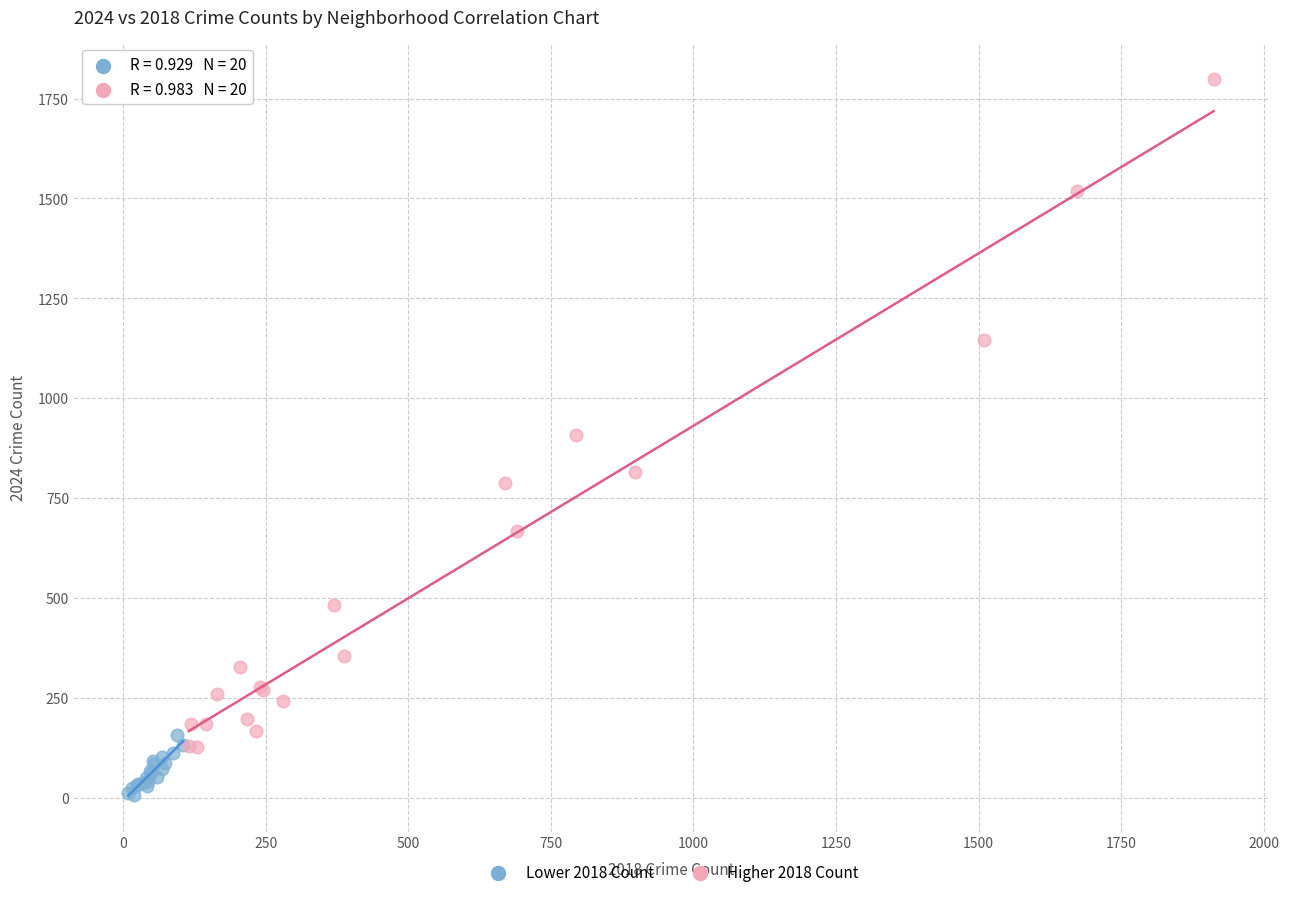

Which series has the largest Y range (max minus min)?

Higher 2018 Count